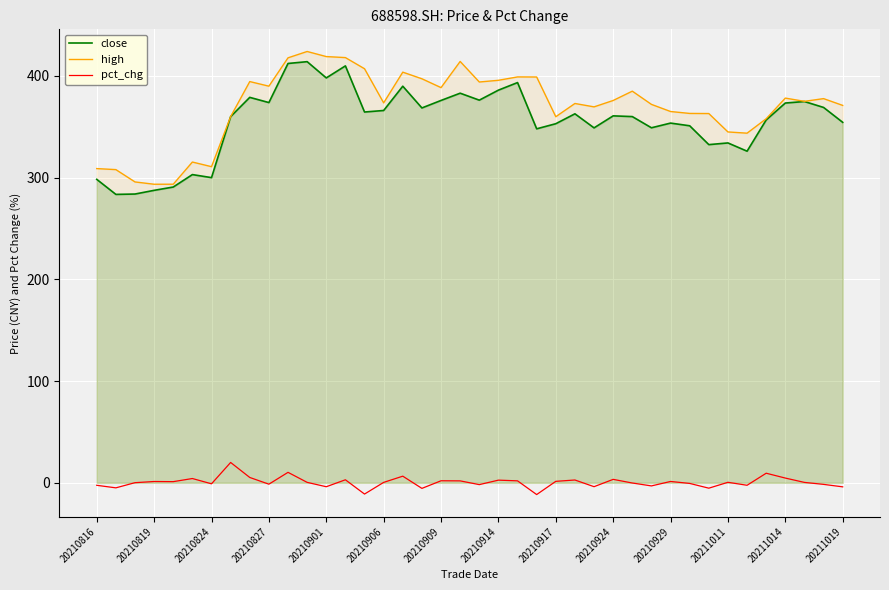

True or false: high and pct_chg cross at least once.

False